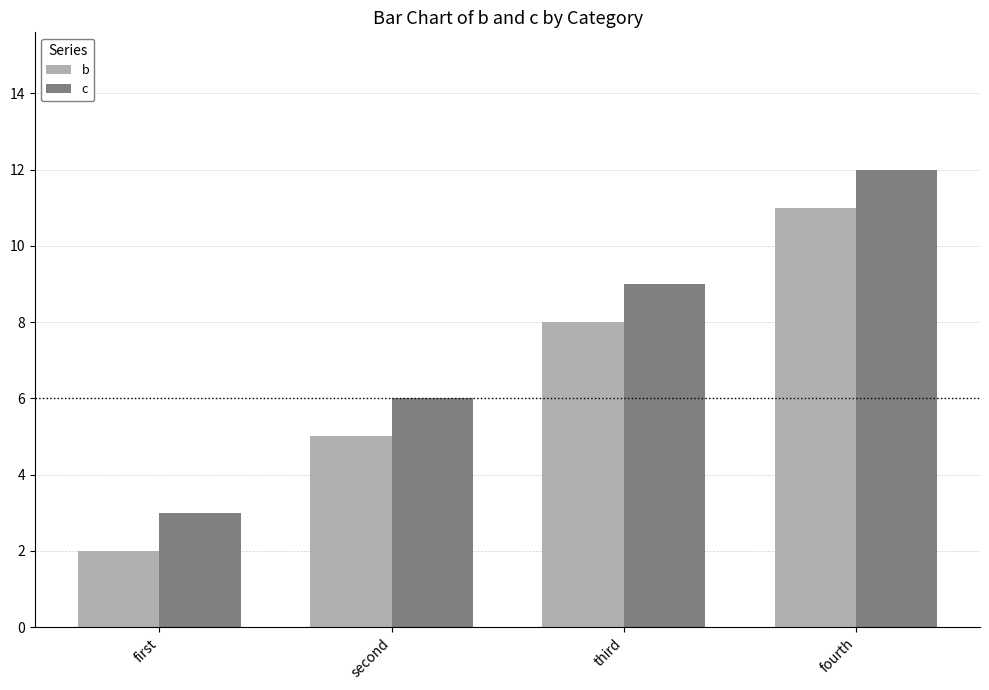

Which label corresponds to the largest value in the chart?

fourth